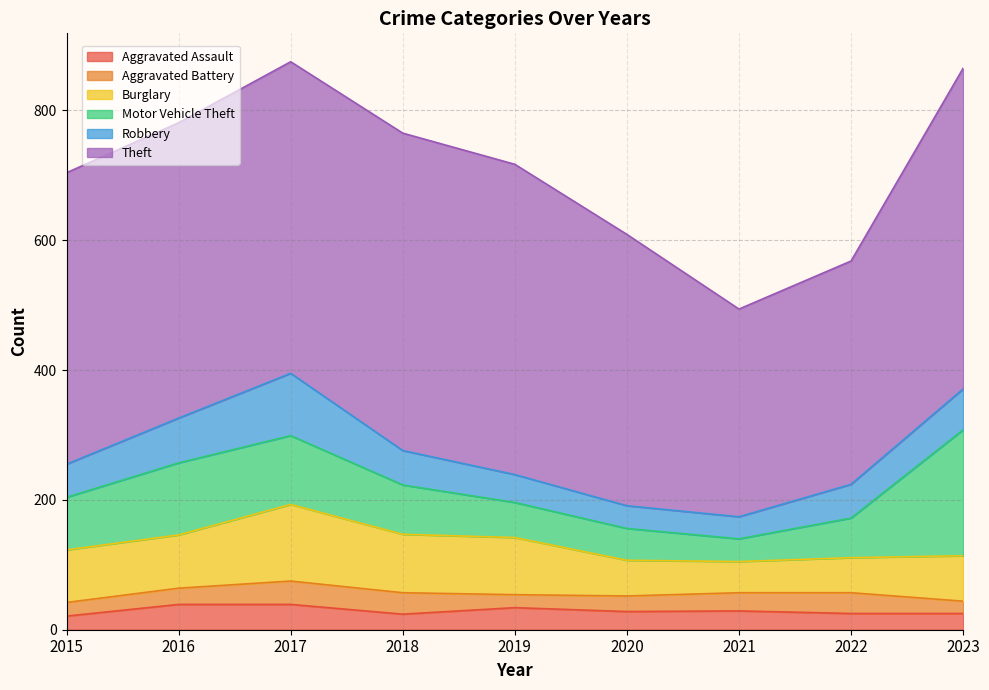

List the labels in order of Aggravated Assault value, largest first.

2016, 2017, 2019, 2021, 2020, 2022, 2023, 2018, 2015